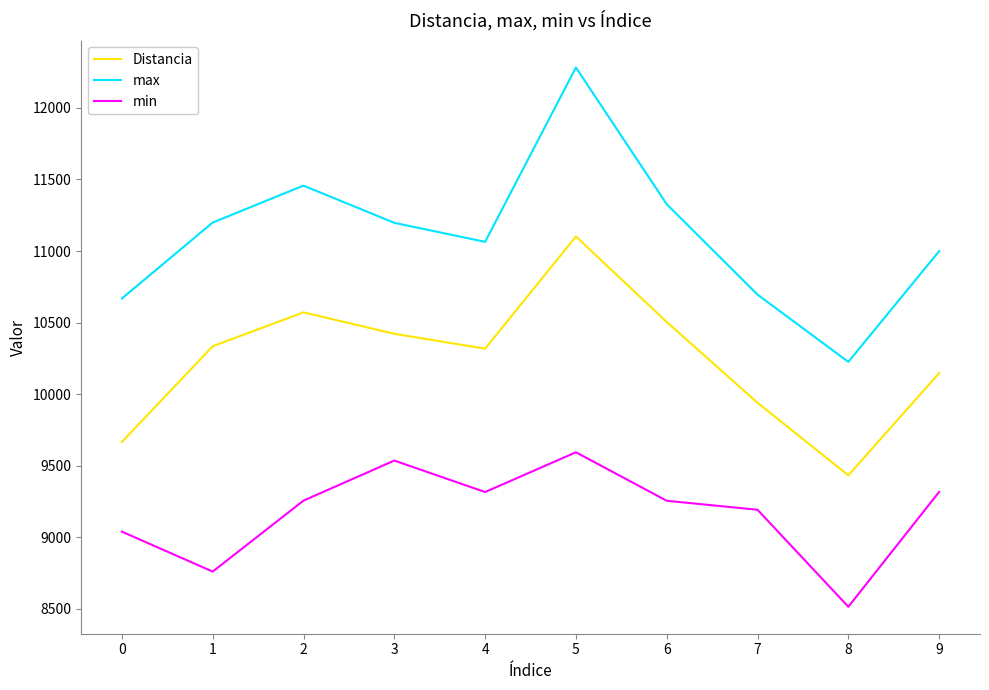

What is the difference between the highest and lowest values at 8?

1712.0